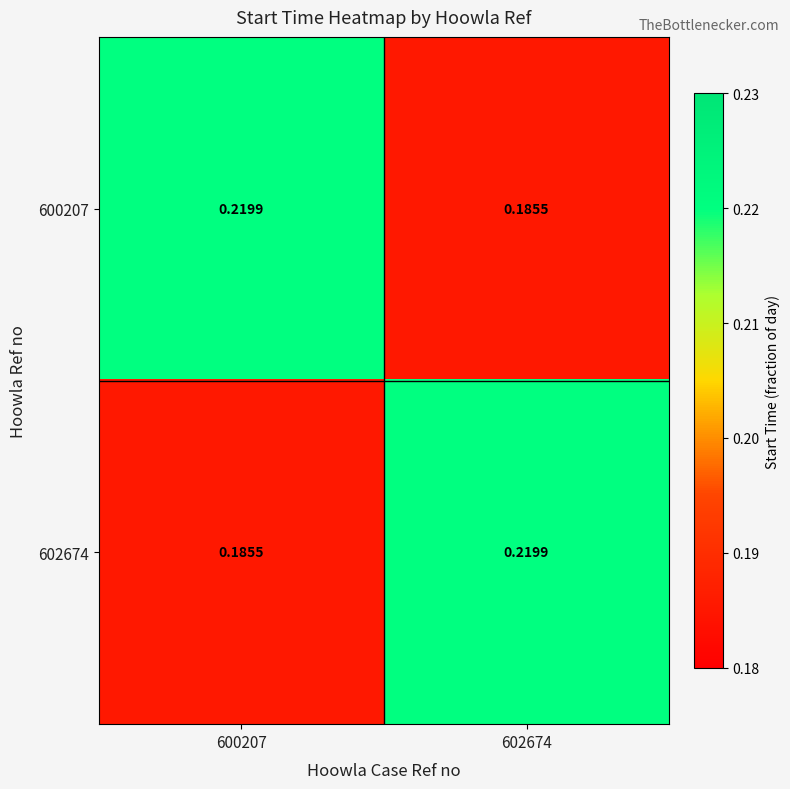

Count the number of categories in the chart.

2